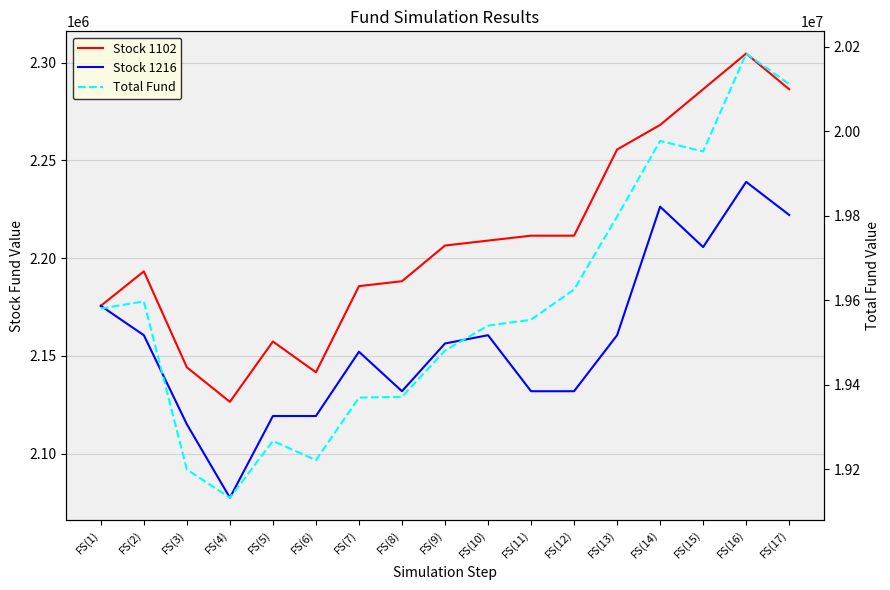

What is the label of the 15th point from the left?

FS(15)